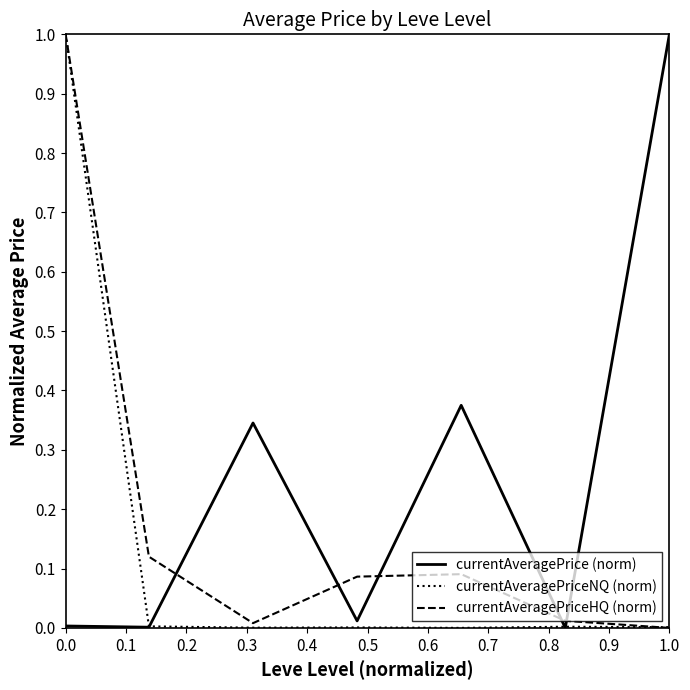

Which series has the largest total across all categories?

currentAveragePrice (norm)